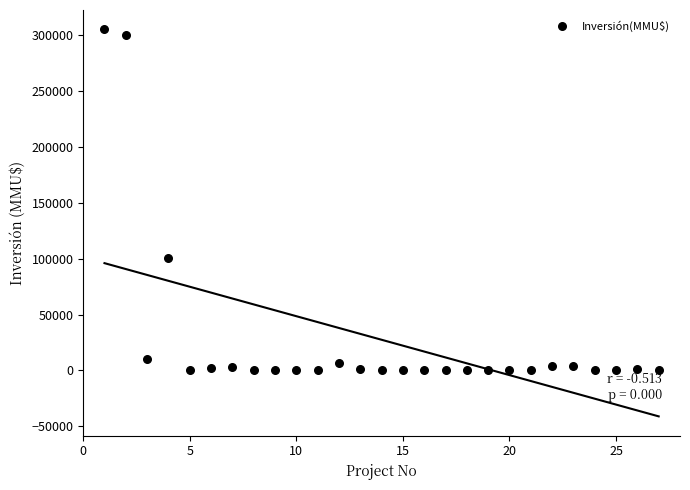

What Y value in the scatter plot is closest to 152500?

100320